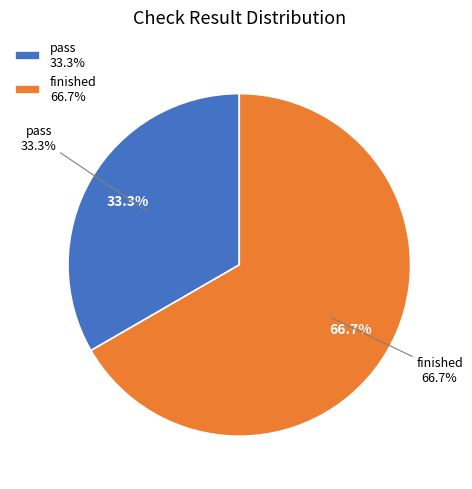

What is the change in value from pass to finished?

+2